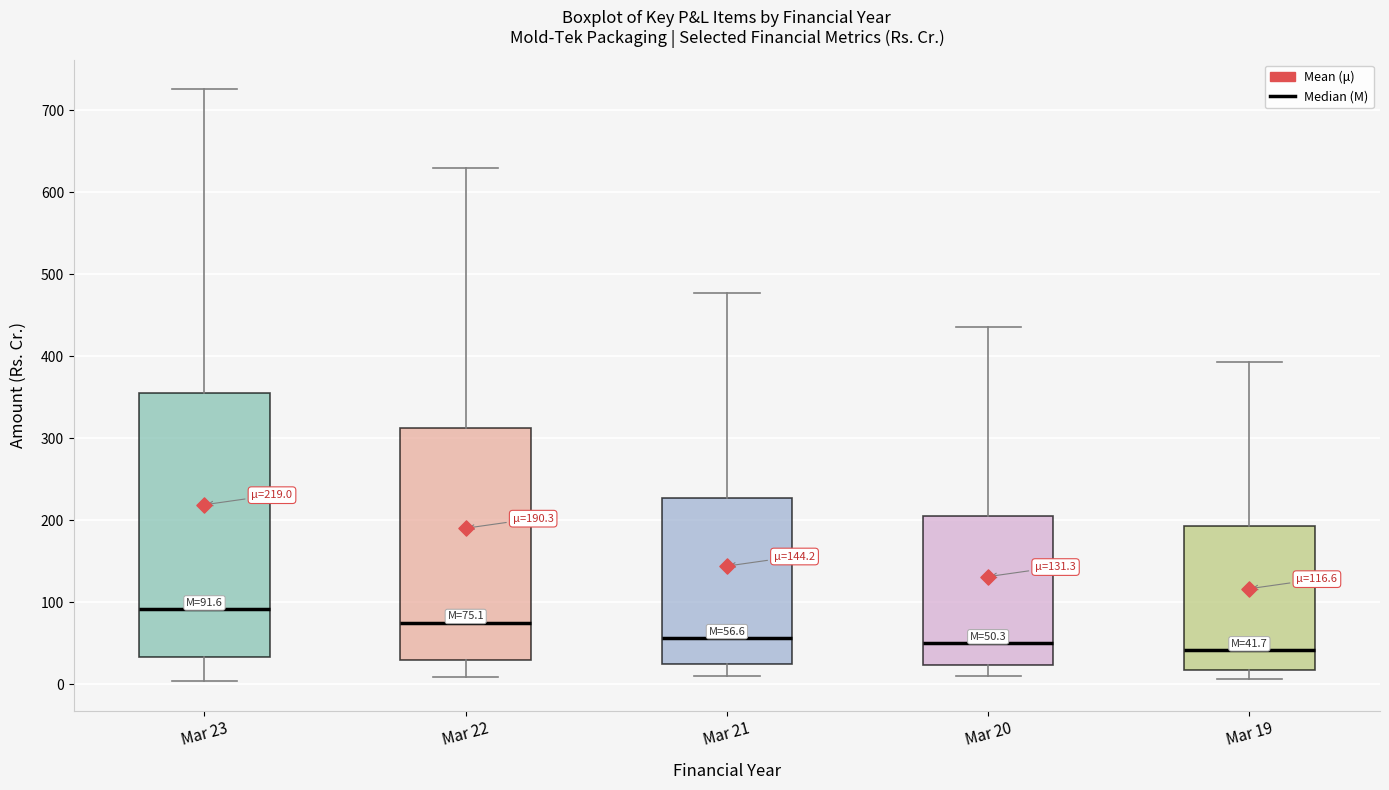

Which box's median line is the highest?

Mar 23